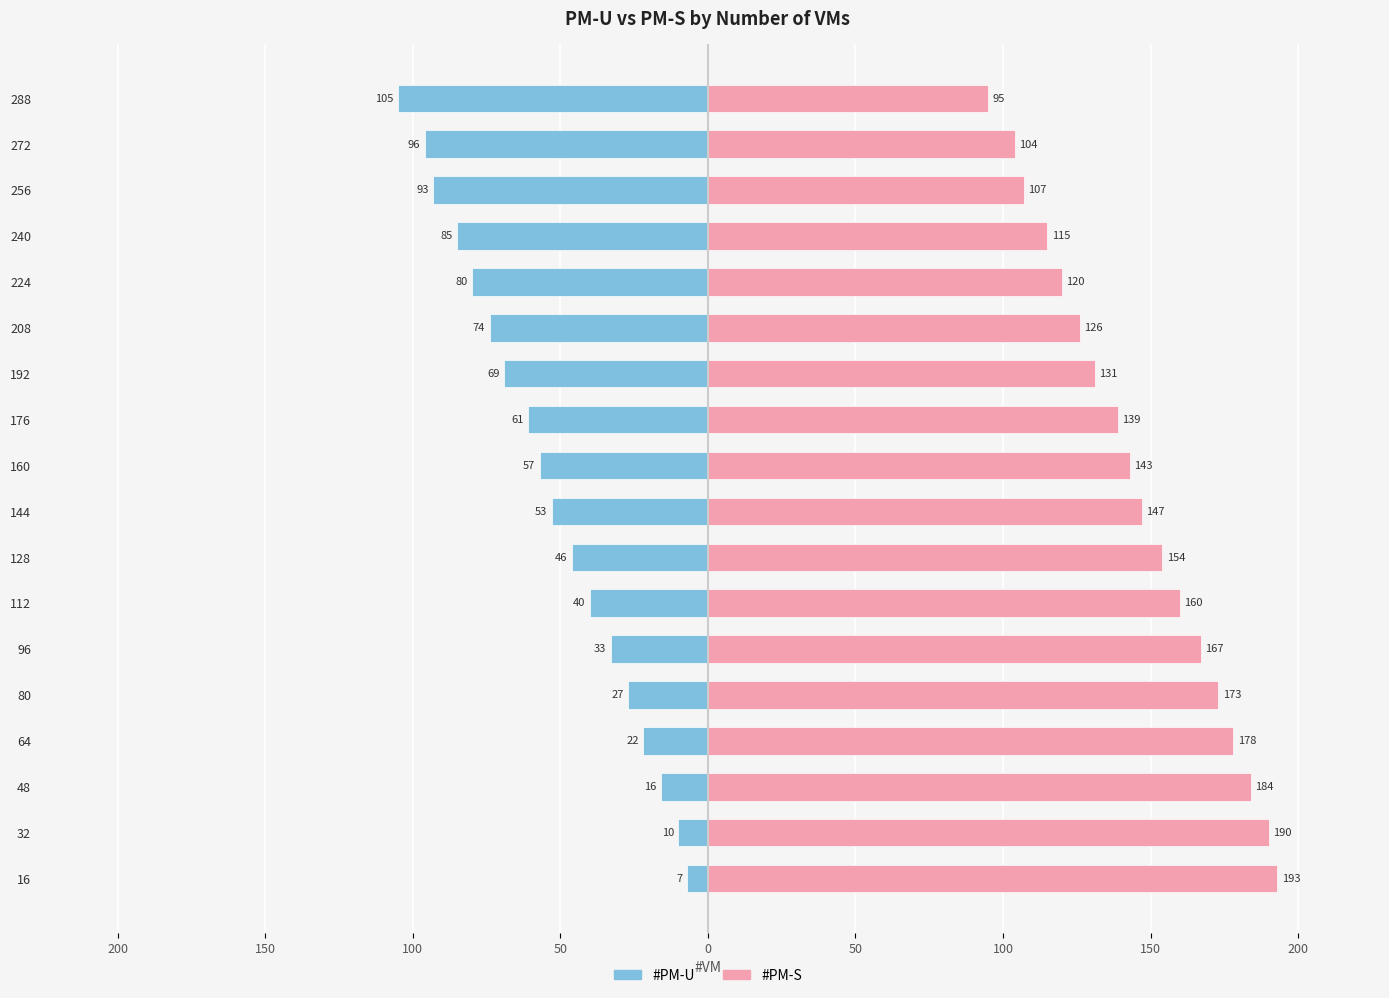

How many groups of bars are there?

18